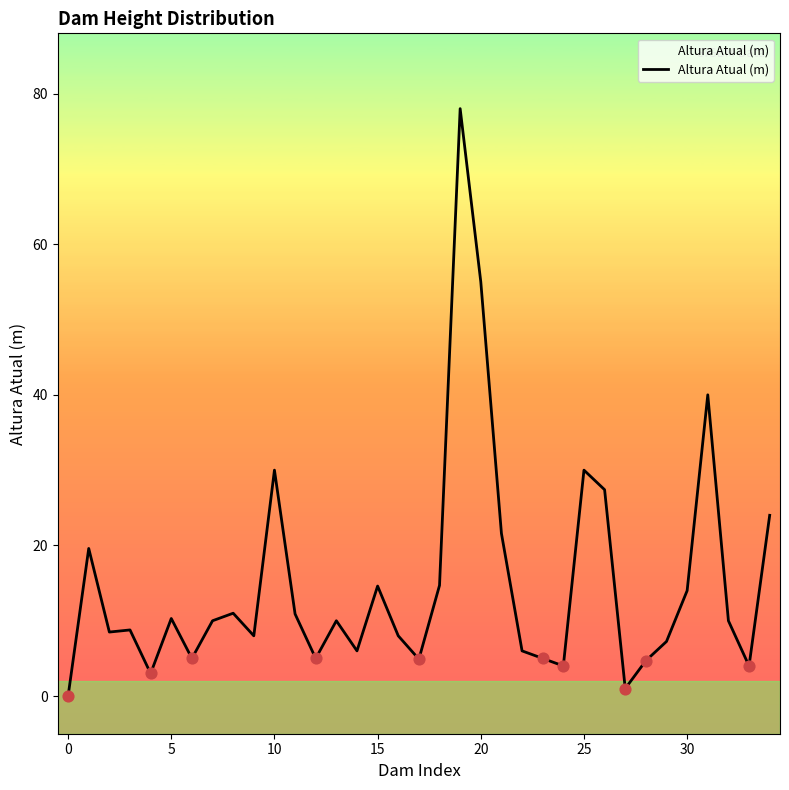

What is the difference between the maximum and minimum values?

78.0